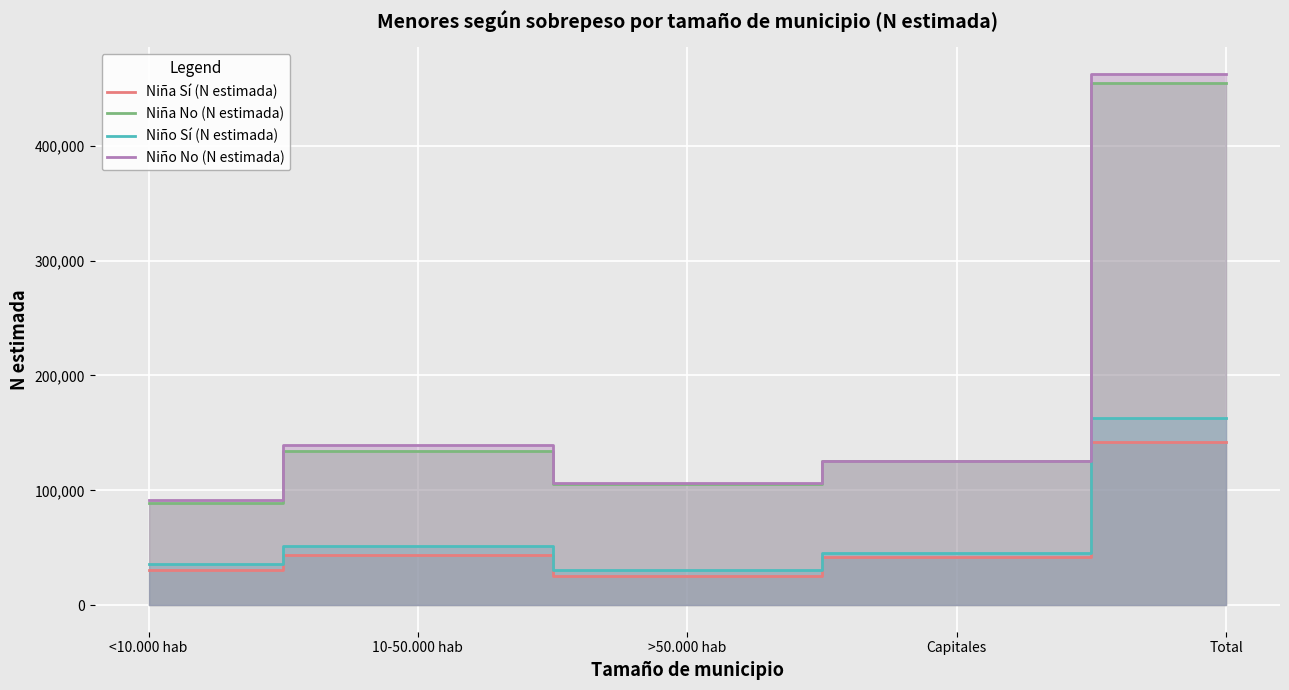

Rank the categories by Niña Sí (N estimada) value from lowest to highest.

>50.000 hab, <10.000 hab, Capitales, 10-50.000 hab, Total